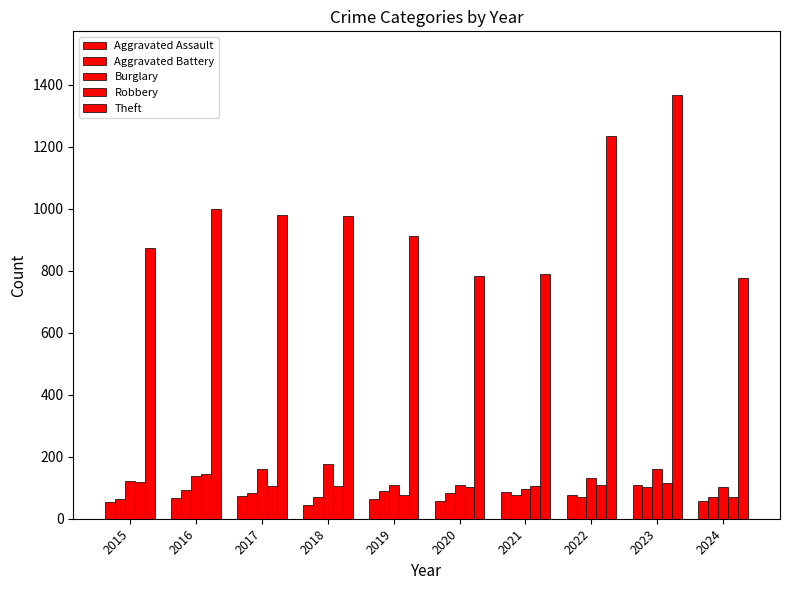

Reading left to right, transcribe all the data shown in this chart.

Aggravated Assault: 2015=54	2016=66	2017=72	2018=43	2019=65	2020=56	2021=86	2022=78	2023=110	2024=57
Aggravated Battery: 2015=64	2016=93	2017=83	2018=70	2019=88	2020=82	2021=75	2022=71	2023=102	2024=70
Burglary: 2015=121	2016=139	2017=162	2018=176	2019=110	2020=110	2021=95	2022=132	2023=161	2024=104
Robbery: 2015=117	2016=144	2017=105	2018=107	2019=75	2020=102	2021=105	2022=108	2023=114	2024=71
Theft: 2015=874	2016=999	2017=979	2018=977	2019=914	2020=782	2021=791	2022=1235	2023=1368	2024=777